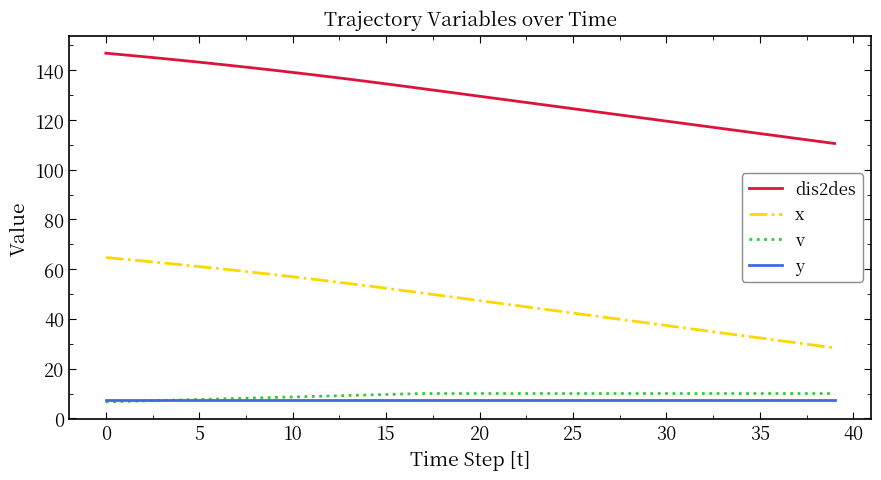

What is the lowest value of the y series?

7.5